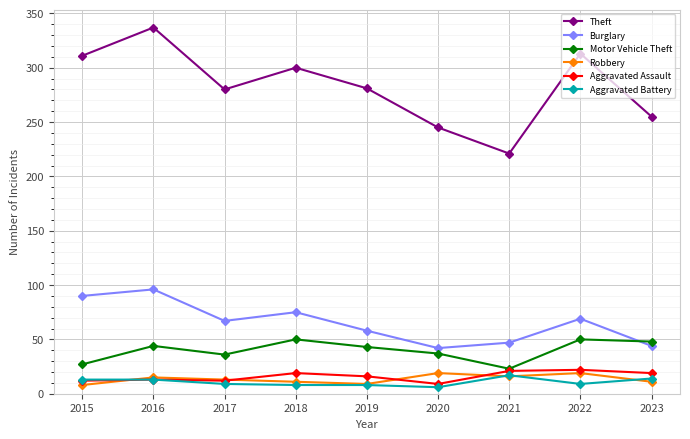

Which series has the widest spread of values?

Theft